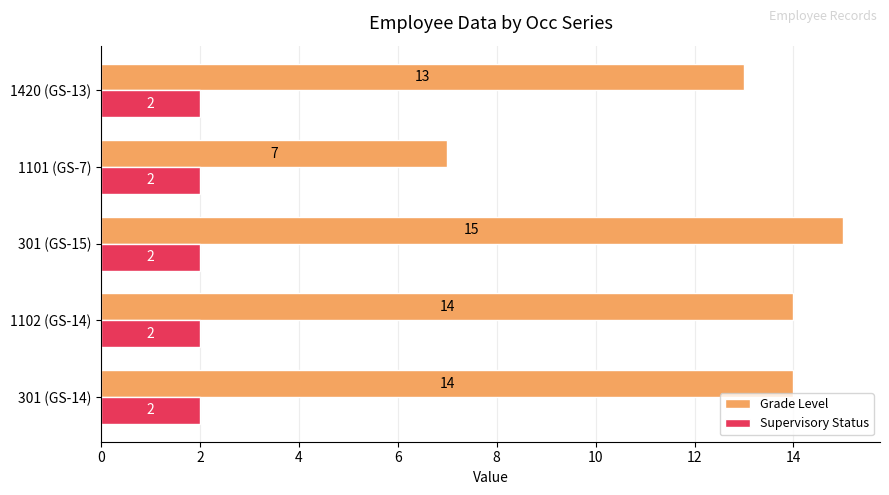

What is the sum of all Grade Level values?

63